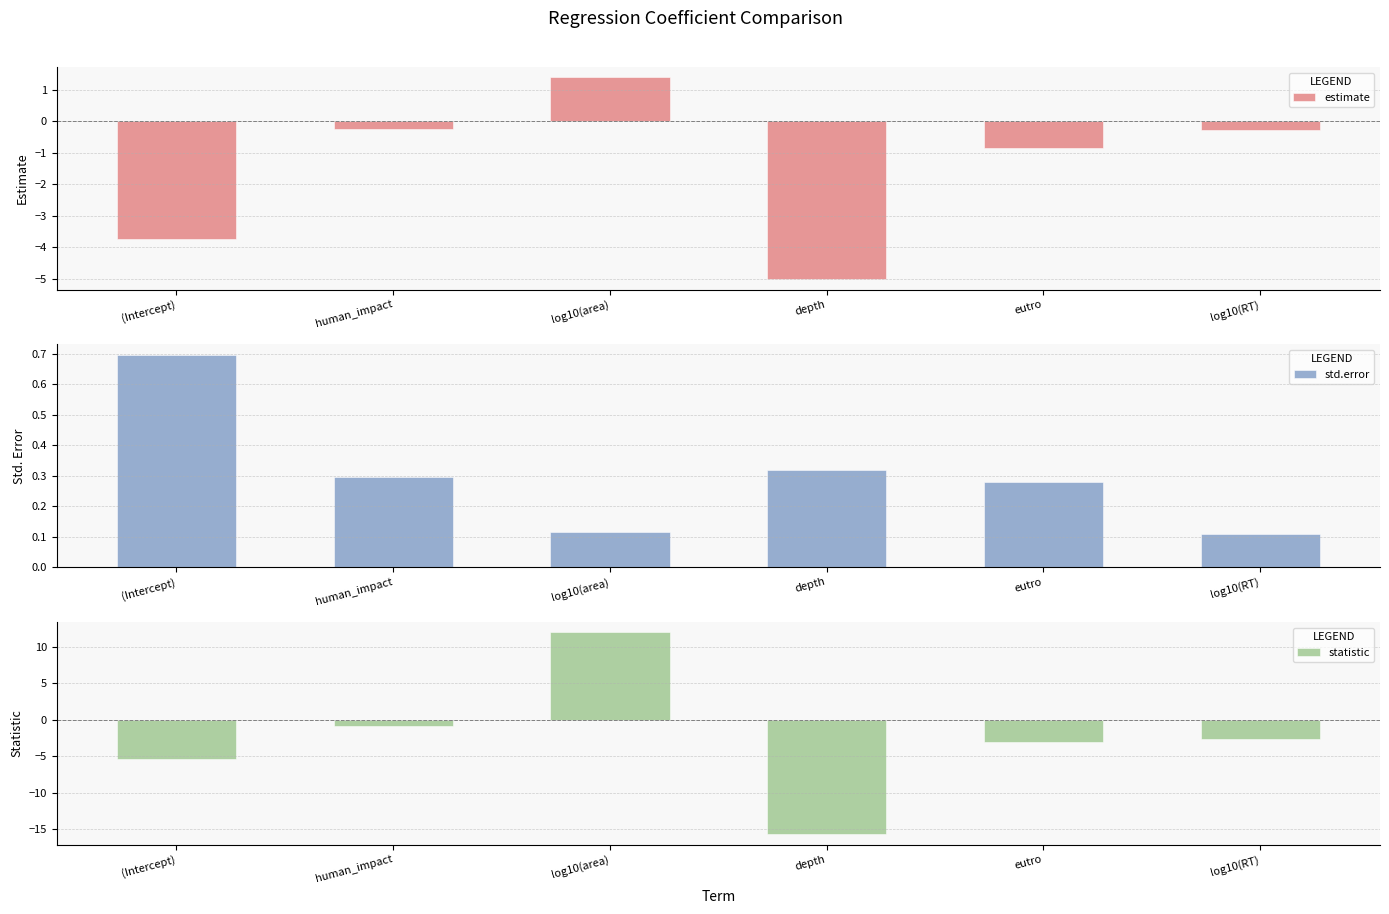

How many data points does each series have?

6